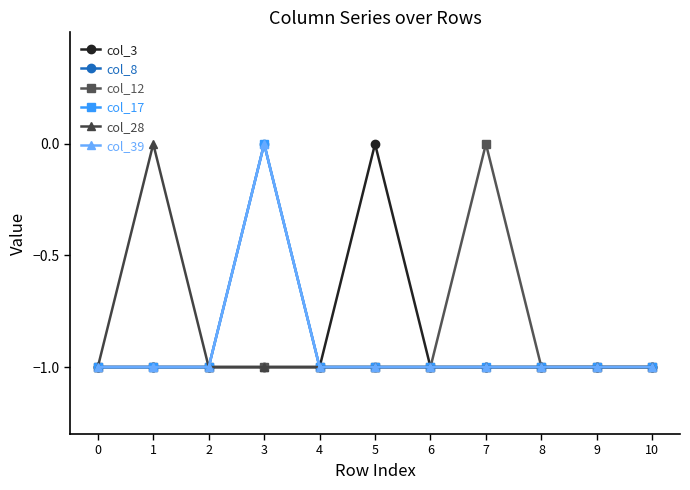

Does the chart have visible grid lines?

No